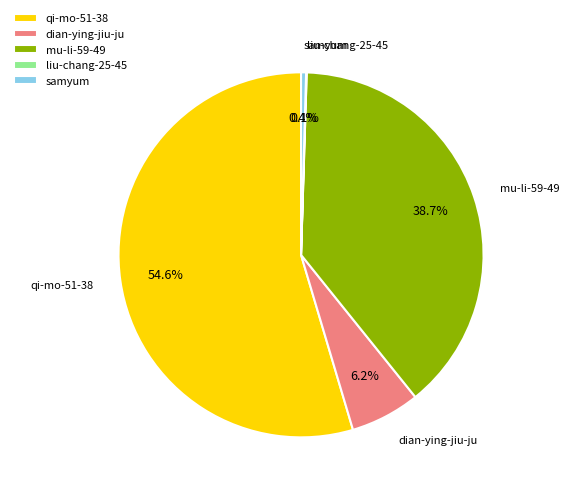

Is it true that dian-ying-jiu-ju is 6% of the pie?

True